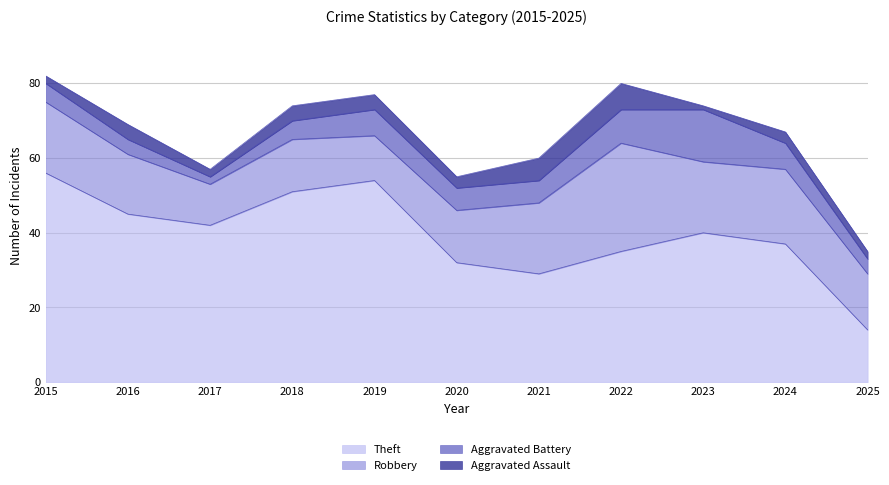

How many data points in Robbery are above 16?

5